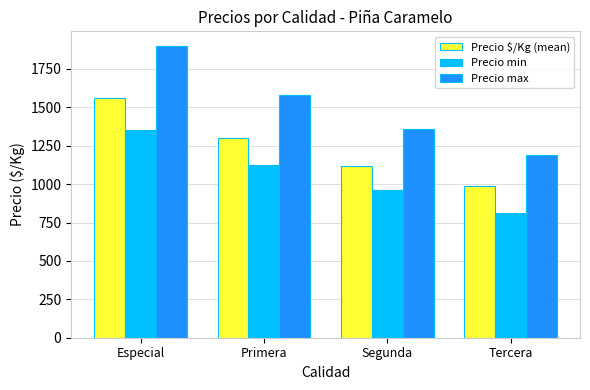

At which label does Precio $/Kg (mean) first exceed 1299?

Especial